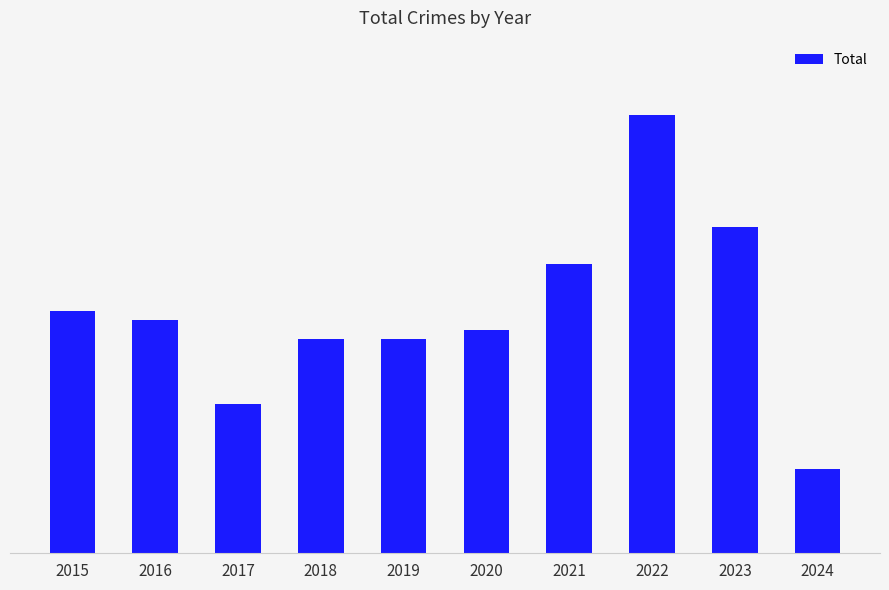

What is the average value?

26